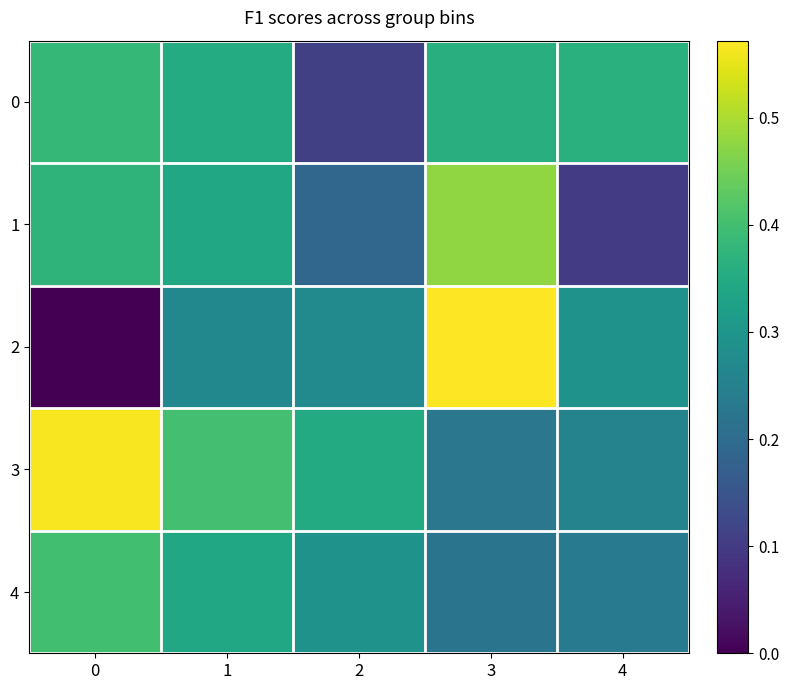

What is the greatest value displayed?

0.6